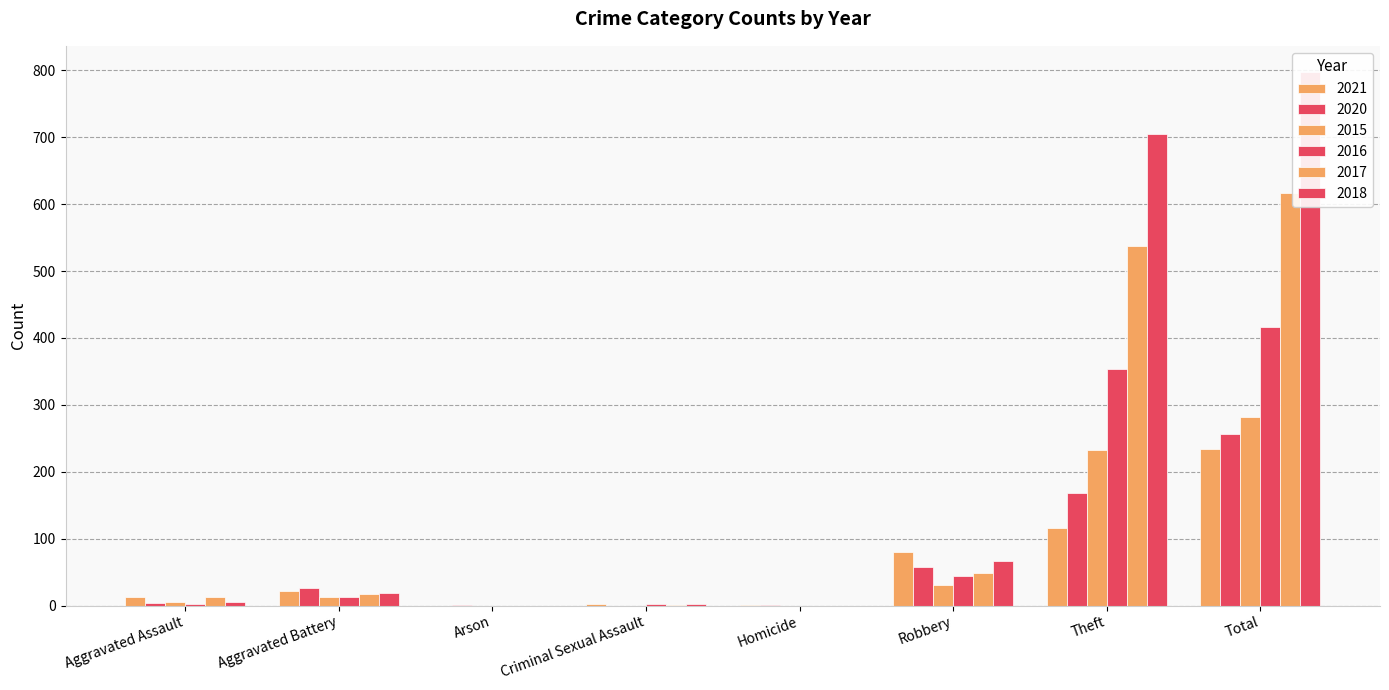

What is the value of the 2016 bar at the 6th from the left?

44